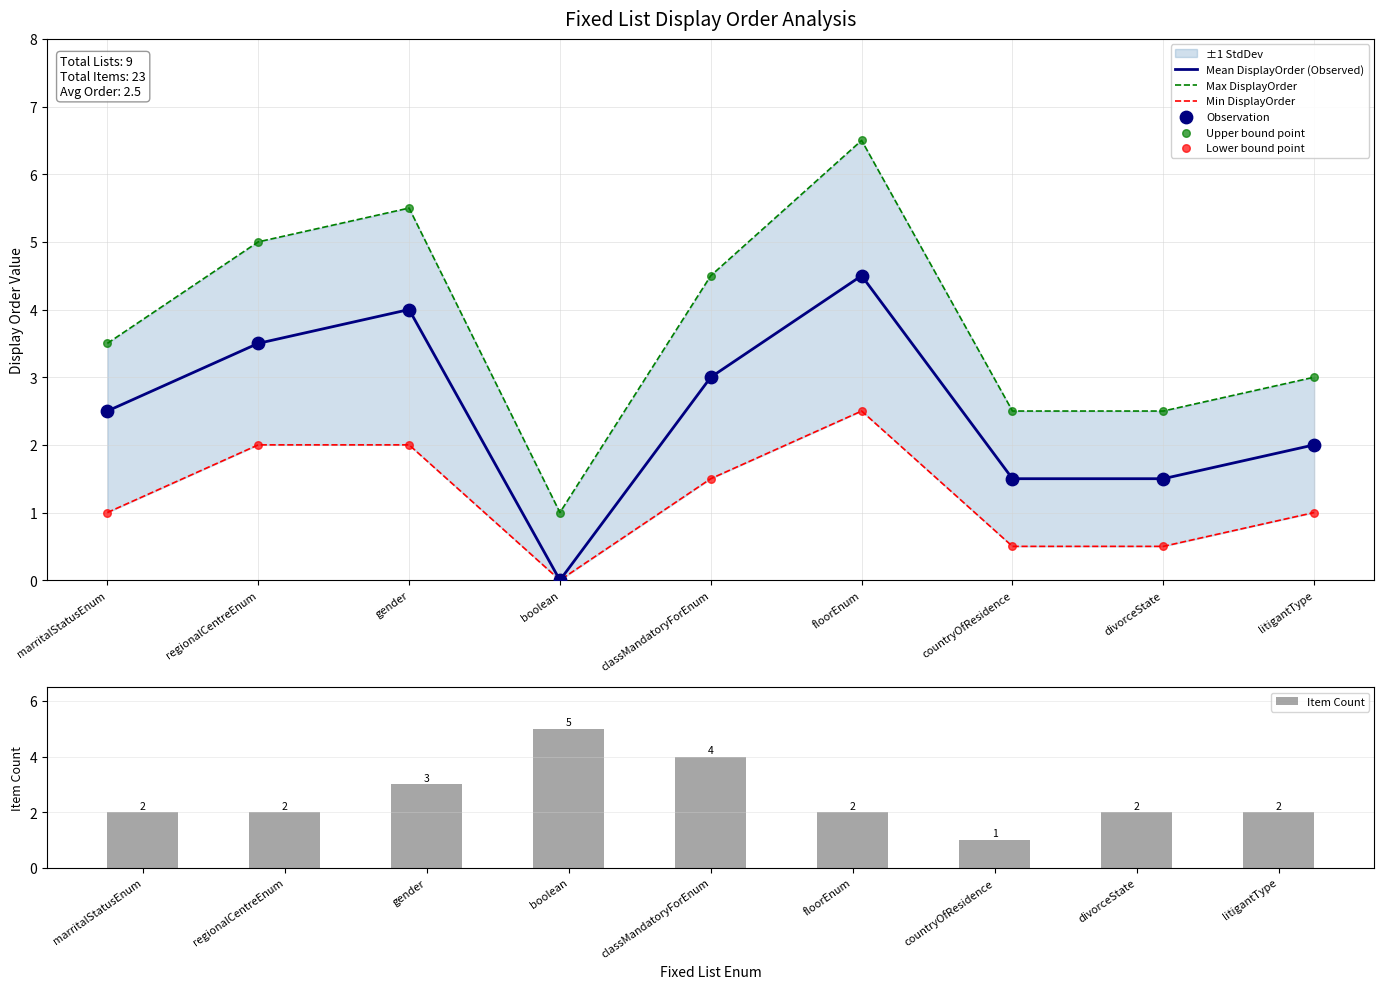

Which series contains the lowest Y value?

DisplayOrder